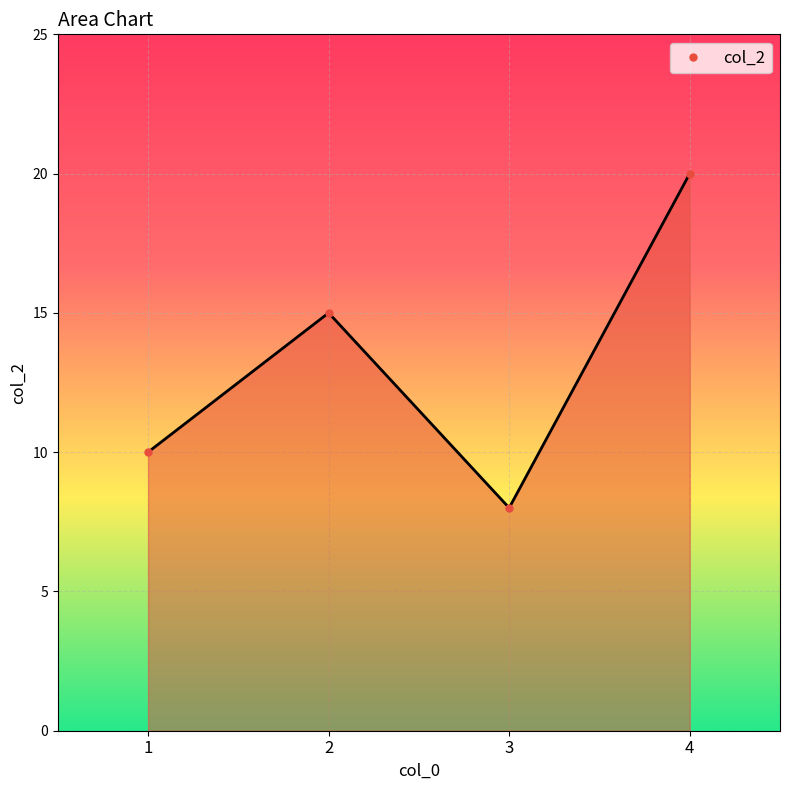

Reading left to right, transcribe all the data shown in this chart.

1=10	2=15	3=8	4=20